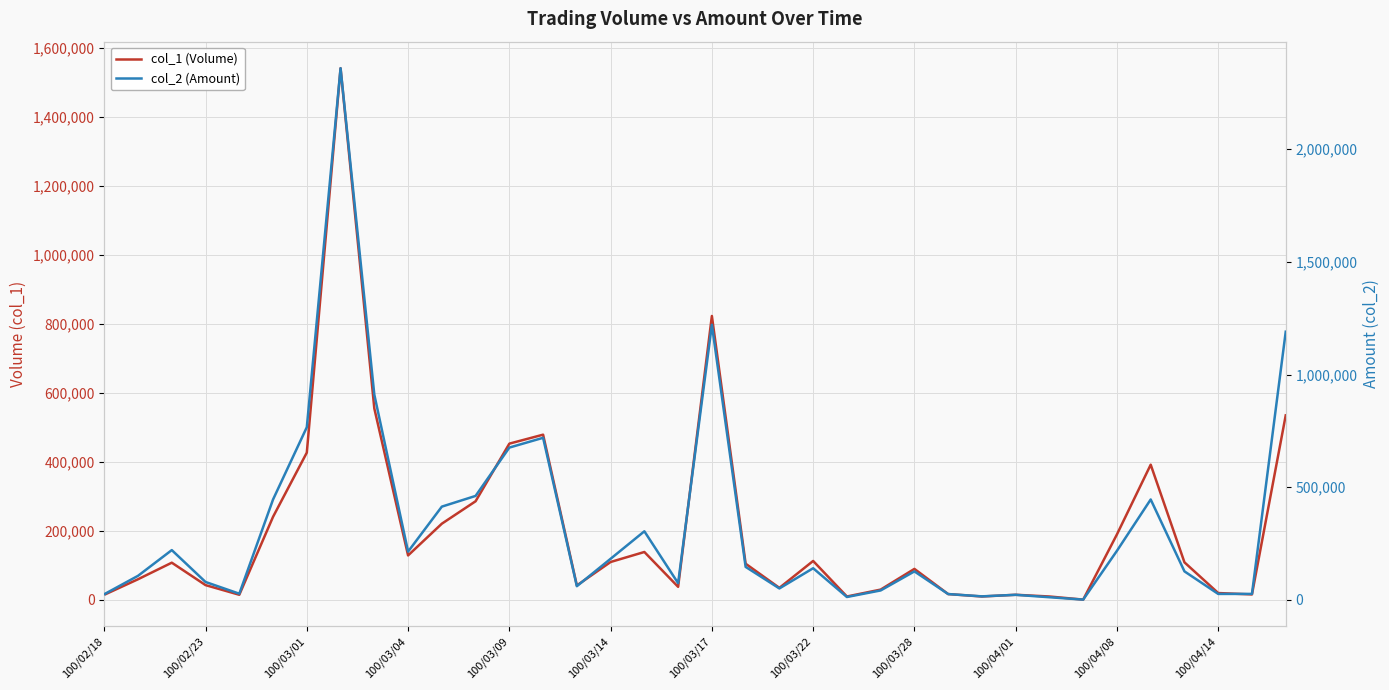

Which series has the largest total across all categories?

col_2 (Amount)